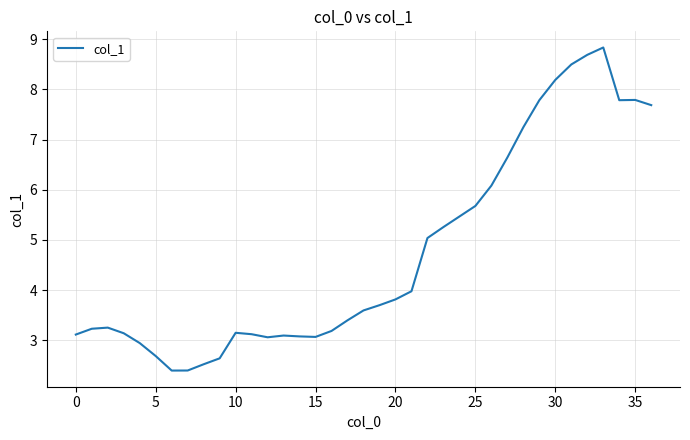

What is the difference between the maximum and minimum values?

6.4